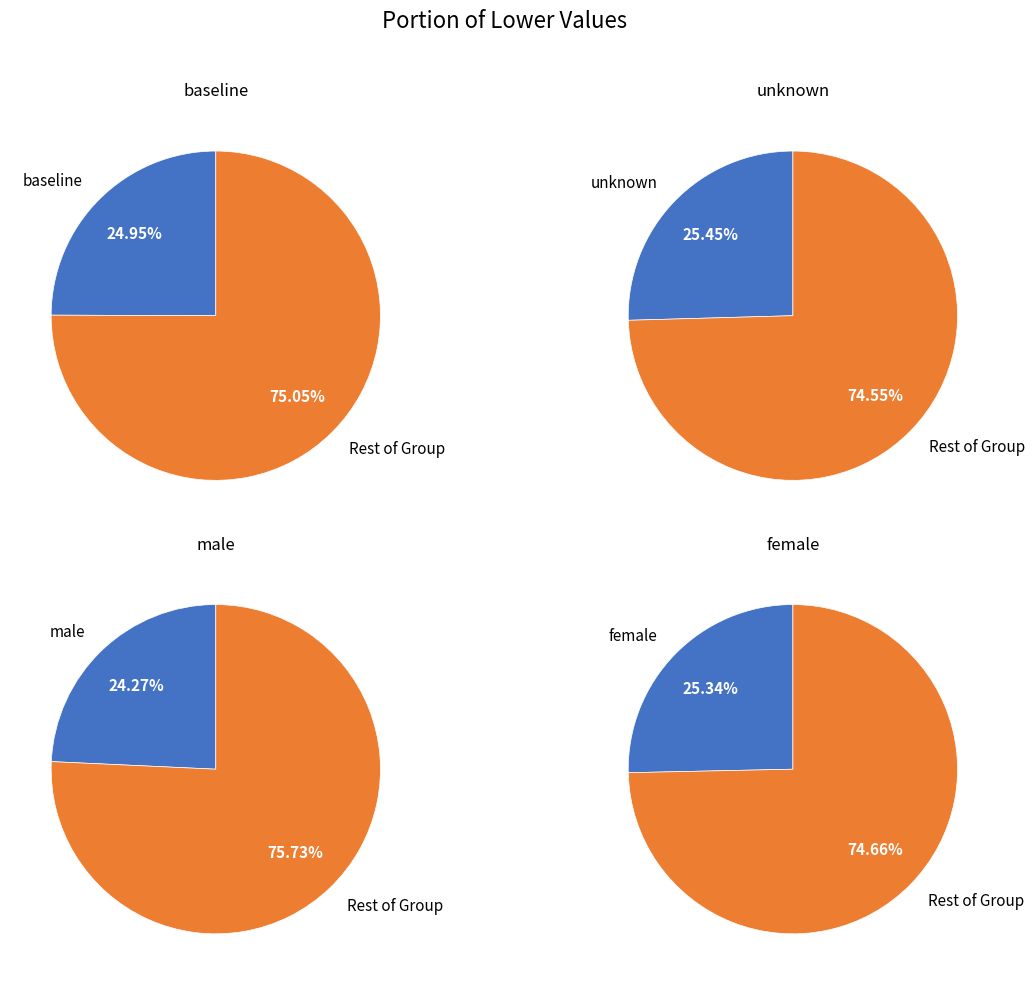

What portion of the pie excludes baseline?

75.1%